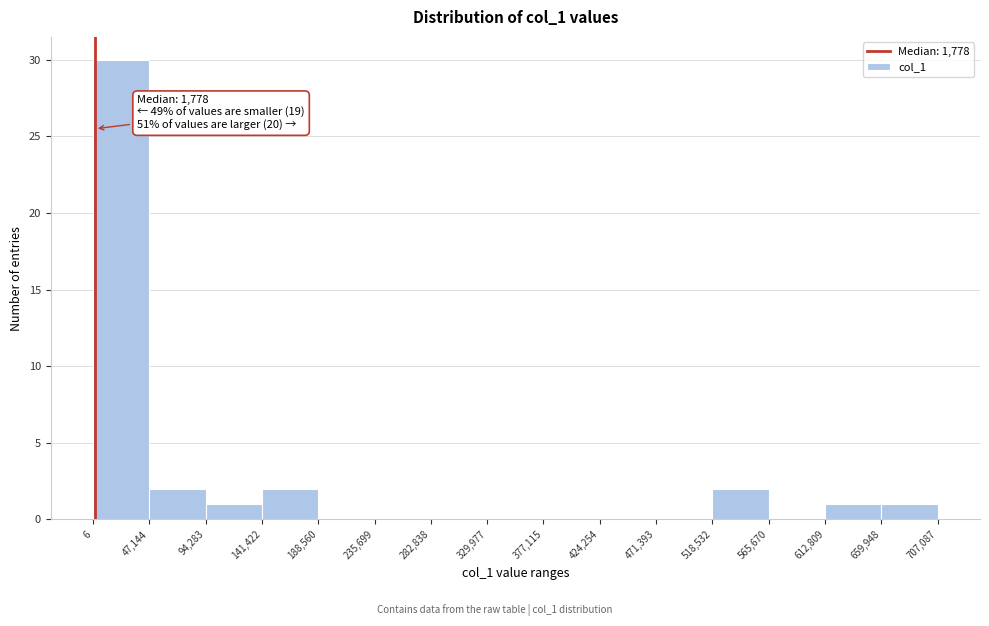

Over which range of the x-axis is the bar tallest?

6 to 47,144